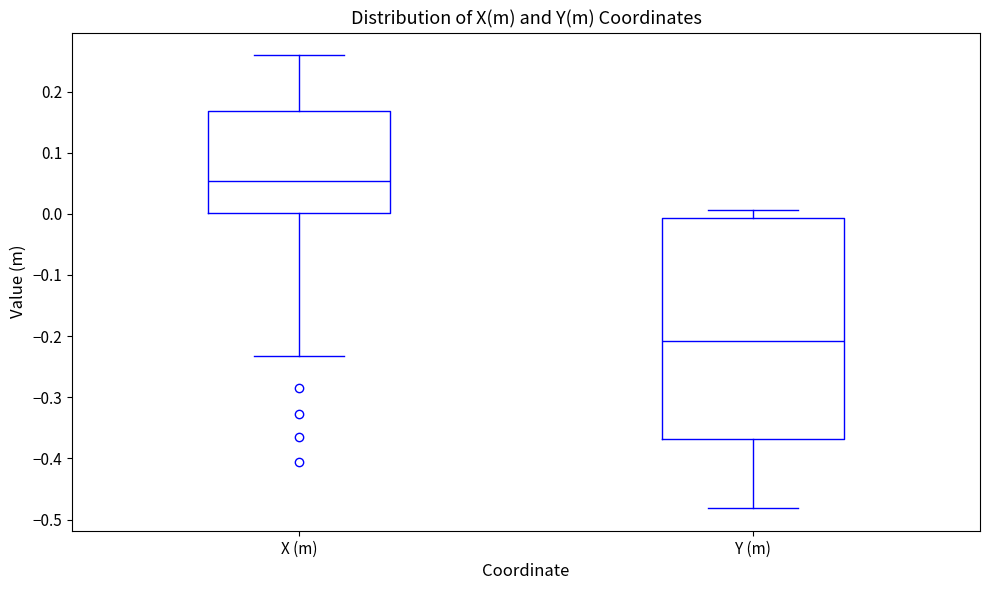

Where does the lower whisker of the box for Y (m) end on the y-axis? The values are not printed on the chart, so give them approximately, as read against the axis.

-0.48